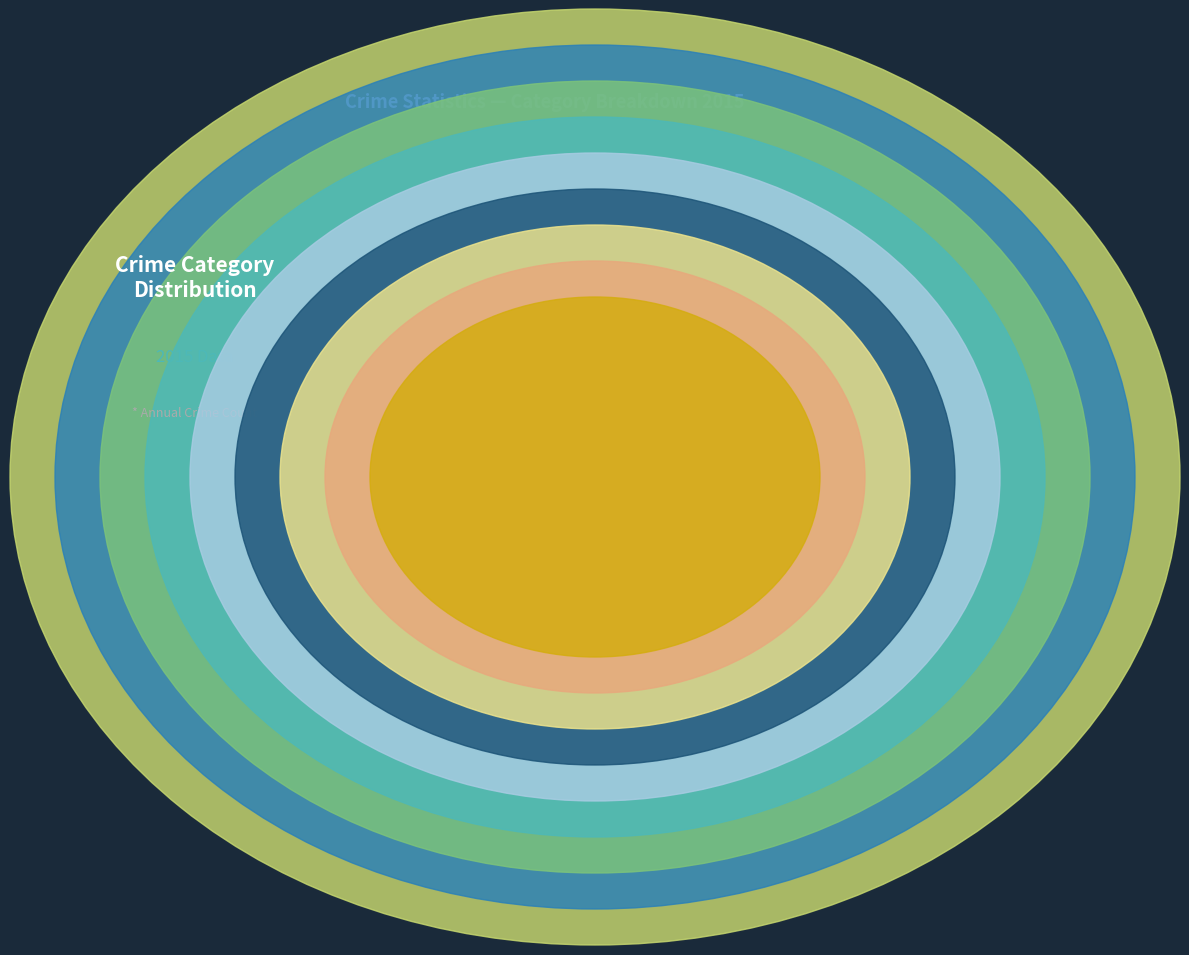

To the nearest percent, what is the average slice percentage?

11%